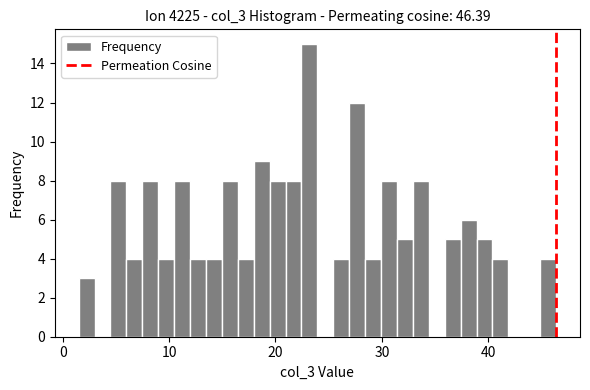

Read against the x-axis, roughly where is the centre of the tallest bar?

23